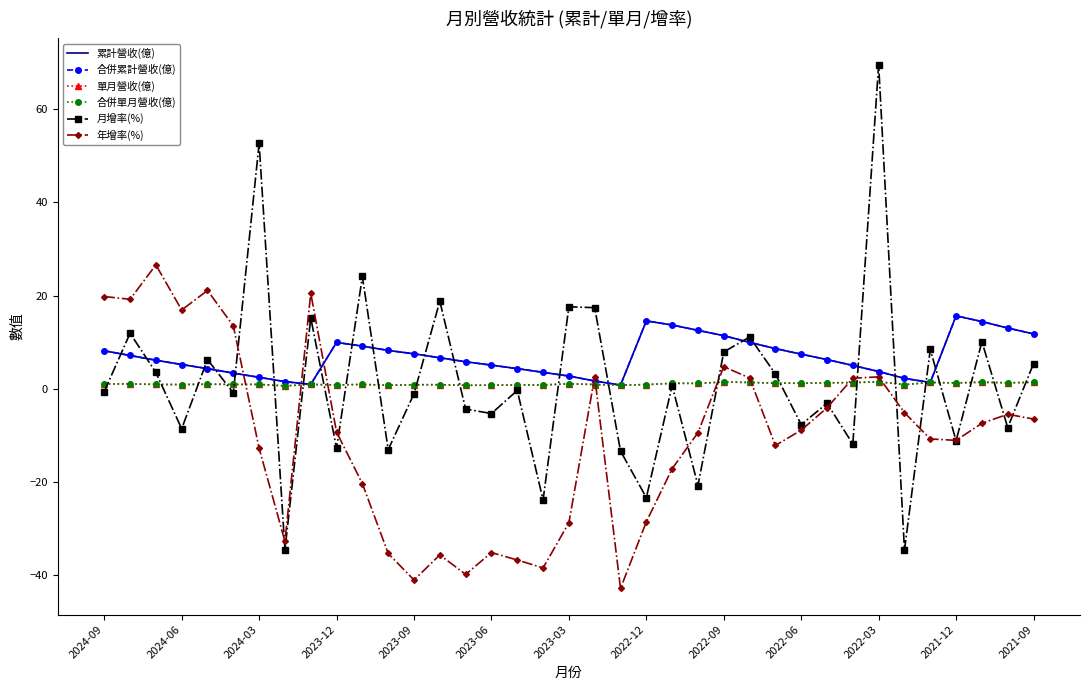

How many lines are shown in the chart?

6